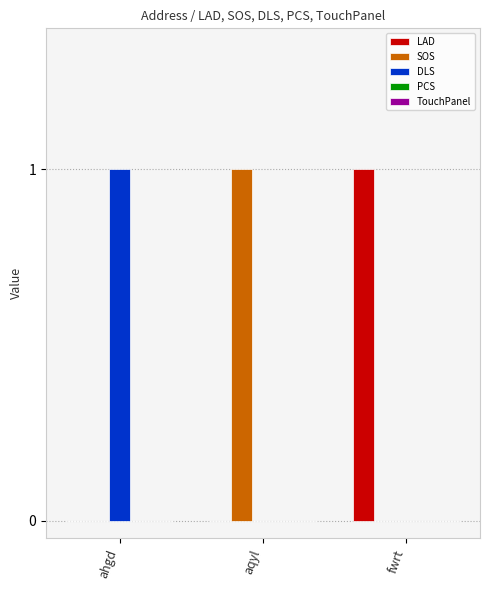

The value of LAD at ahgd is 0. True or false?

True